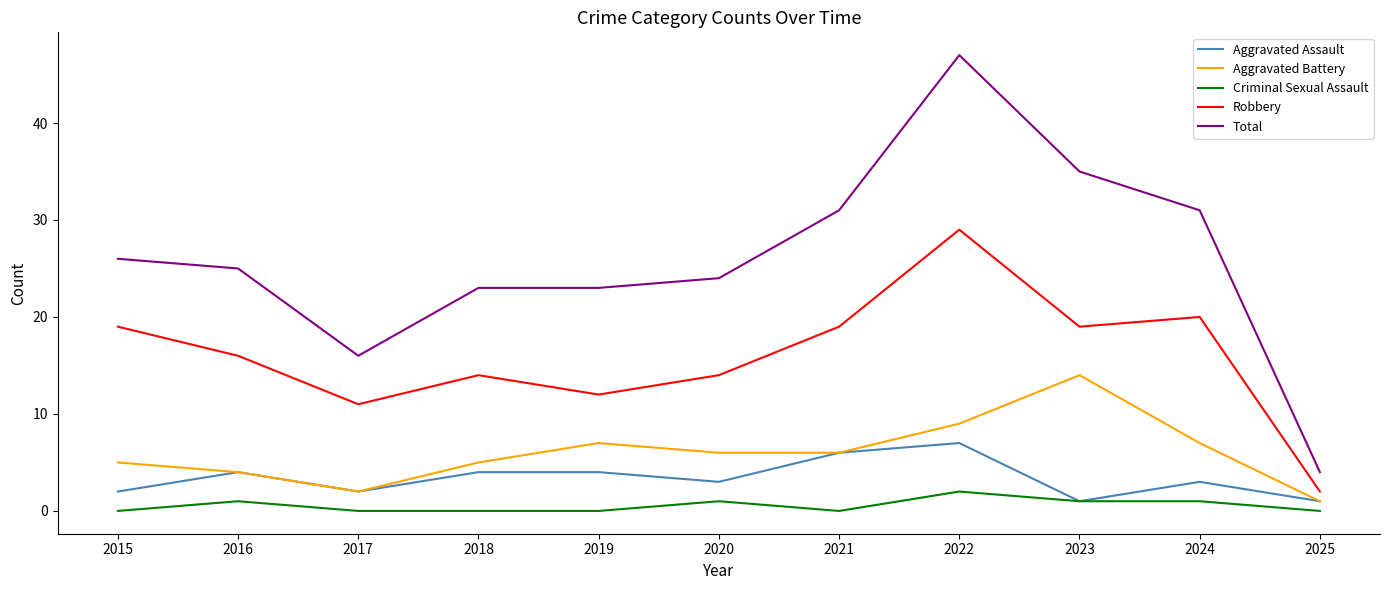

Read the Aggravated Assault value at 2016.

4